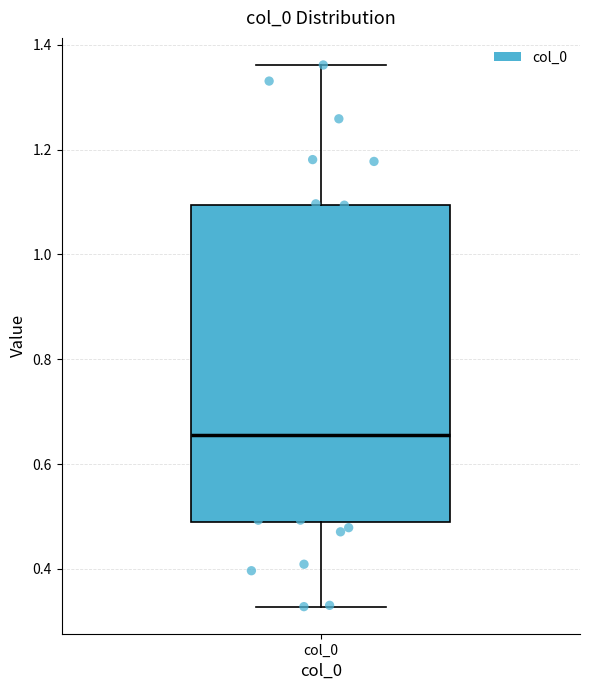

Read this box plot against the y-axis: the position of the median line, the range covered by the box, and the ends of both whiskers. The values are not printed on the chart, so give them approximately, as read against the axis.

median 0.66, box 0.48 to 1.10, whiskers 0.32 to 1.36